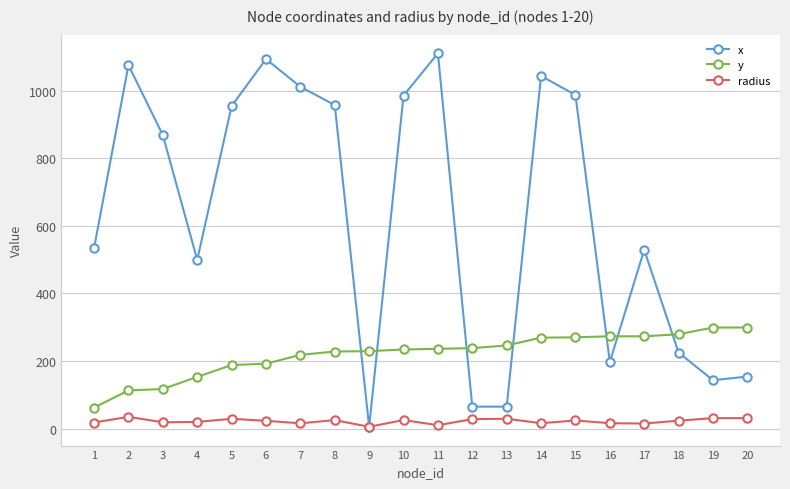

What is the spread (max minus min) of values at 10?

959.7